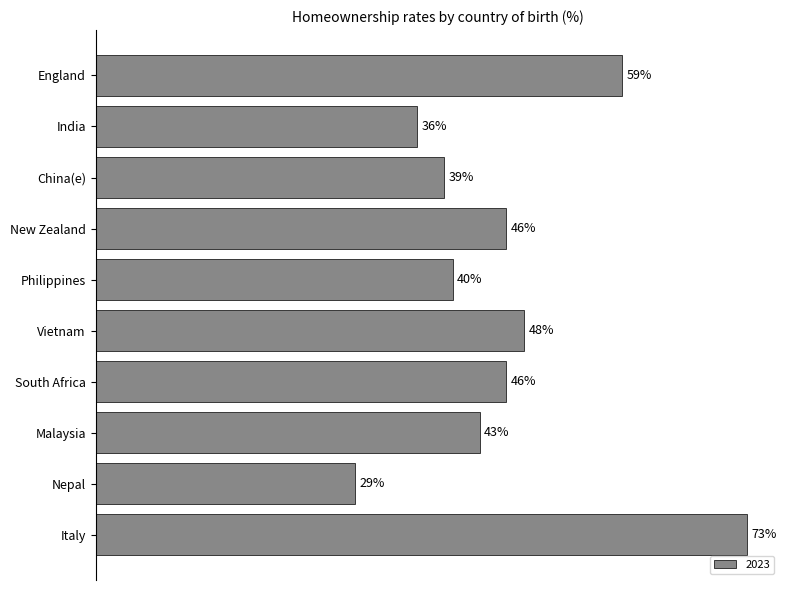

Which category has the lowest value across all series?

Nepal